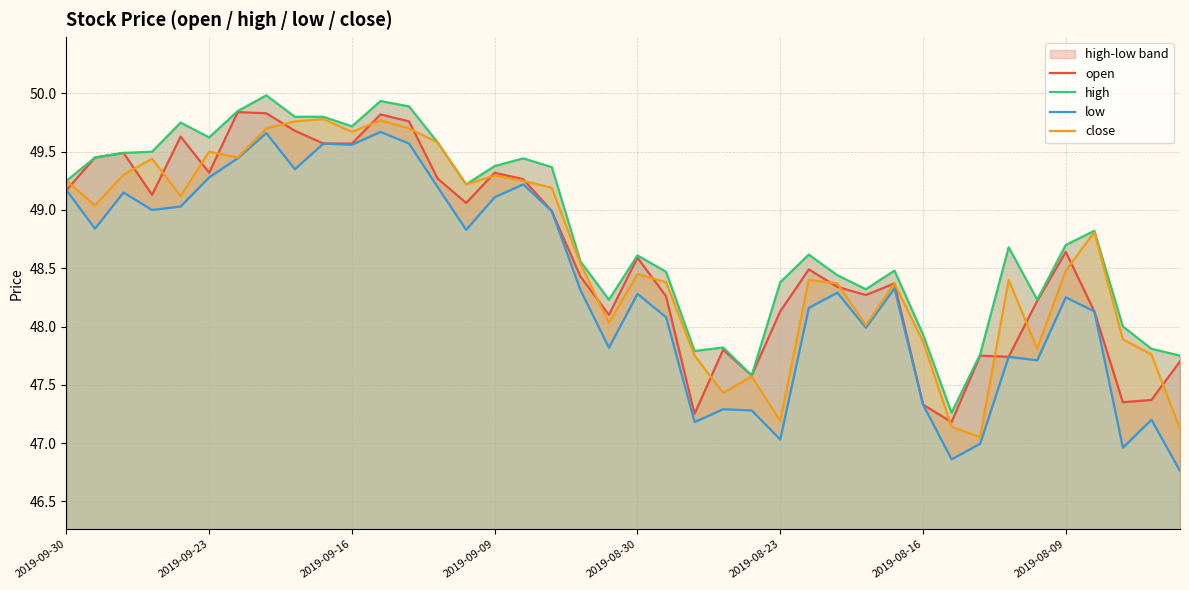

What is the average value of the close series?

48.6